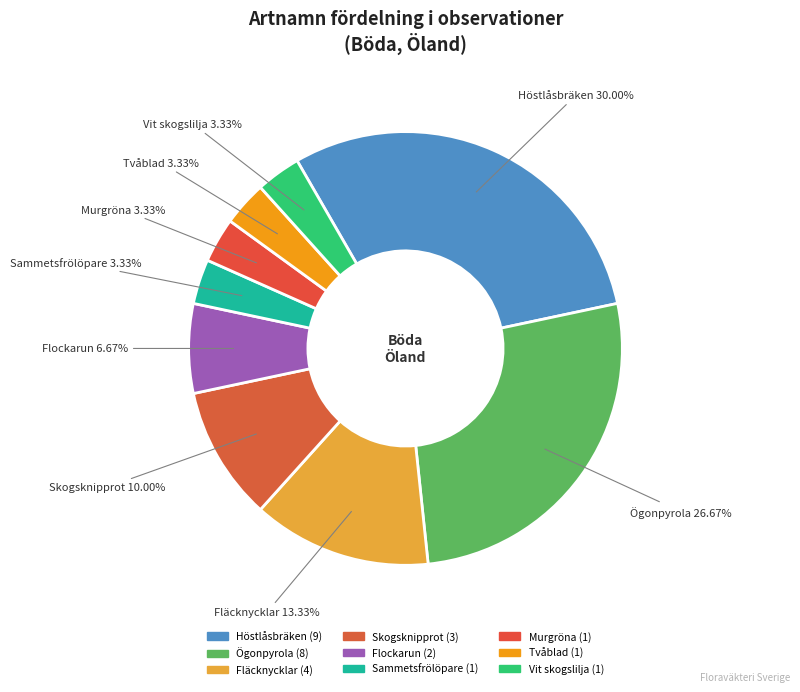

Count the number of slices in the pie.

9